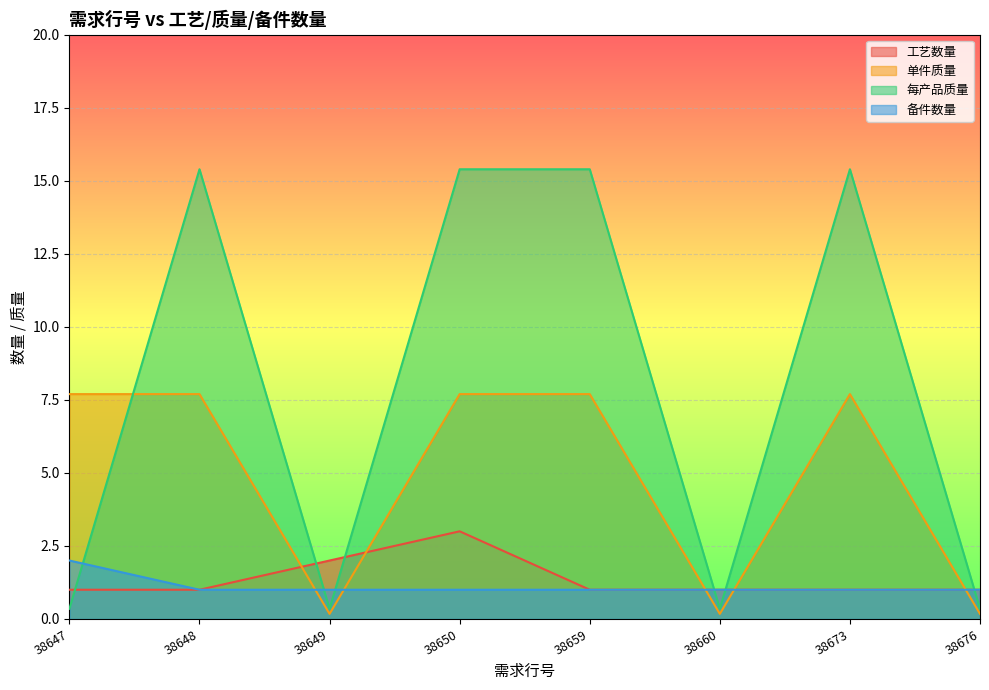

True or false: 备件数量 and 工艺数量 intersect in this chart.

False